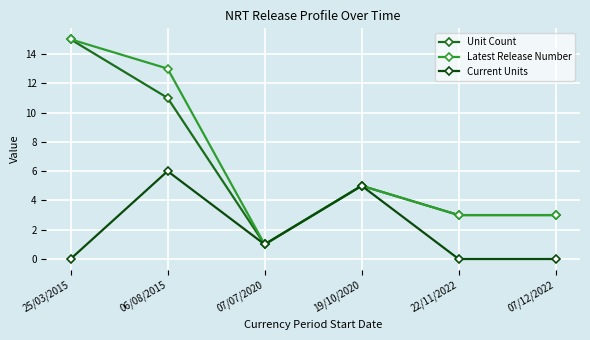

At which category does the chart reach its peak across all series?

25/03/2015